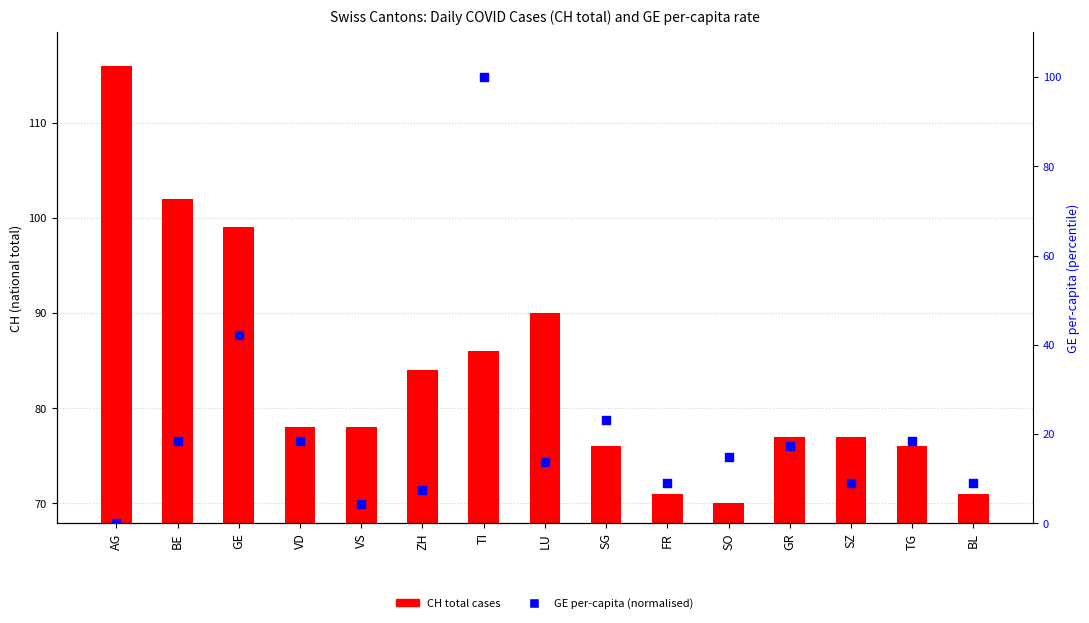

Which series reaches the minimum Y coordinate?

GE per-capita (norm %)